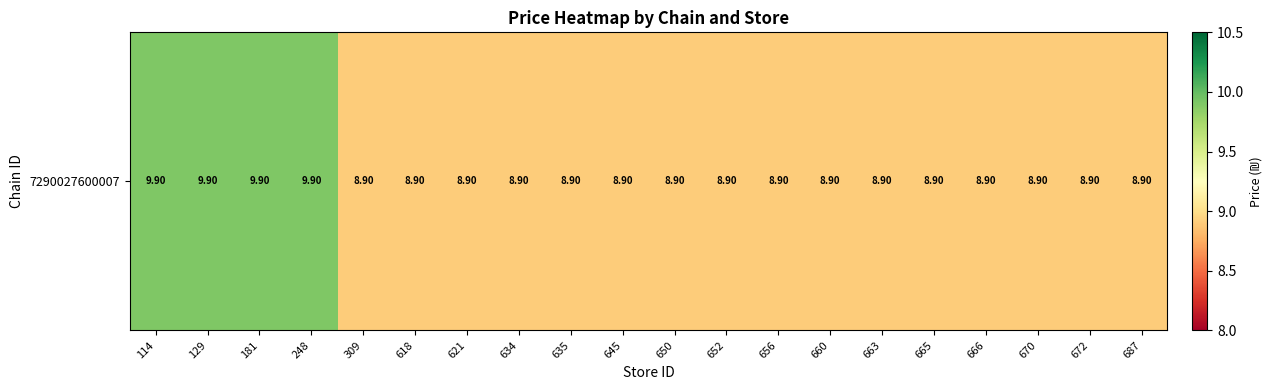

What is the minimum value shown in the chart?

8.9